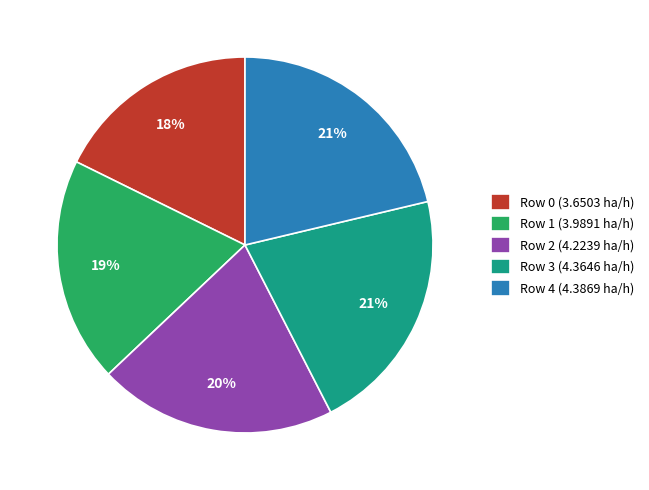

True or false: Row 2 (4.2239 ha/h) accounts for 35% of the total.

False